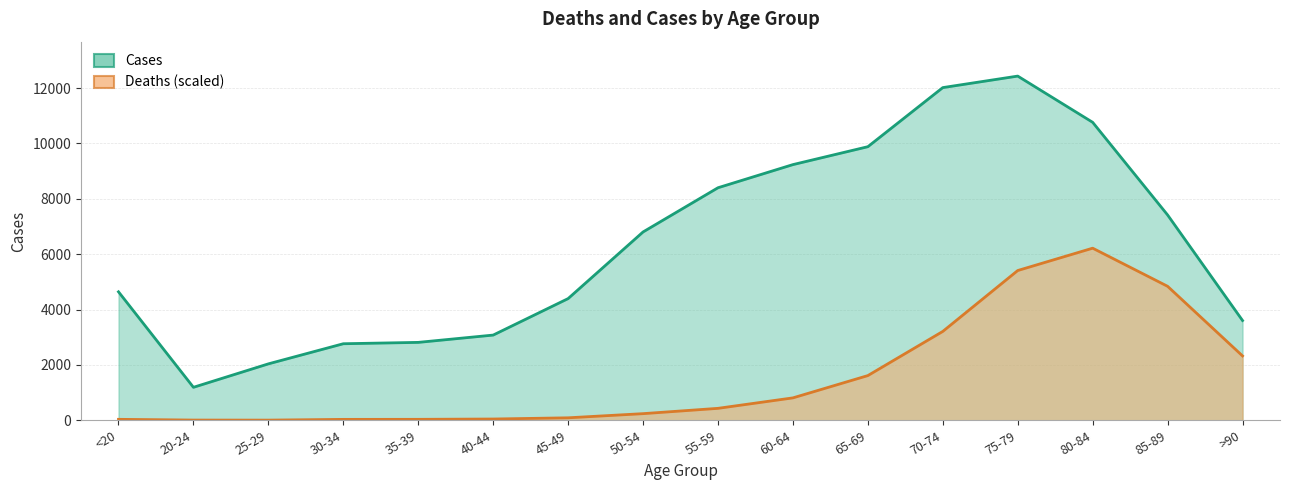

Reading right to left, extract all data points from this chart.

Deaths: 2325.0	4839.9	6217.0	5409.7	3210.1	1614.6	809.2	431.2	239.3	89.3	45.6	34.2	32.3	5.7	7.6	34.2
Cases: 3604.0	7417.0	10764.0	12434.0	12018.0	9883.0	9236.0	8400.0	6803.0	4396.0	3078.0	2814.0	2765.0	2038.0	1191.0	4641.0